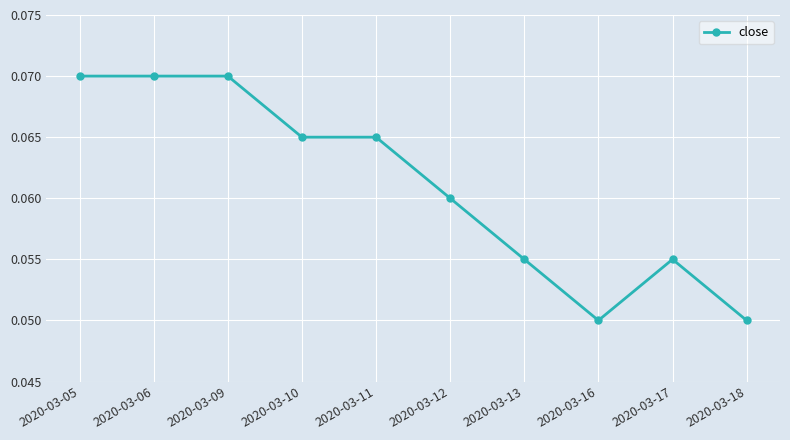

Count the values in the range 0 to 1.

10